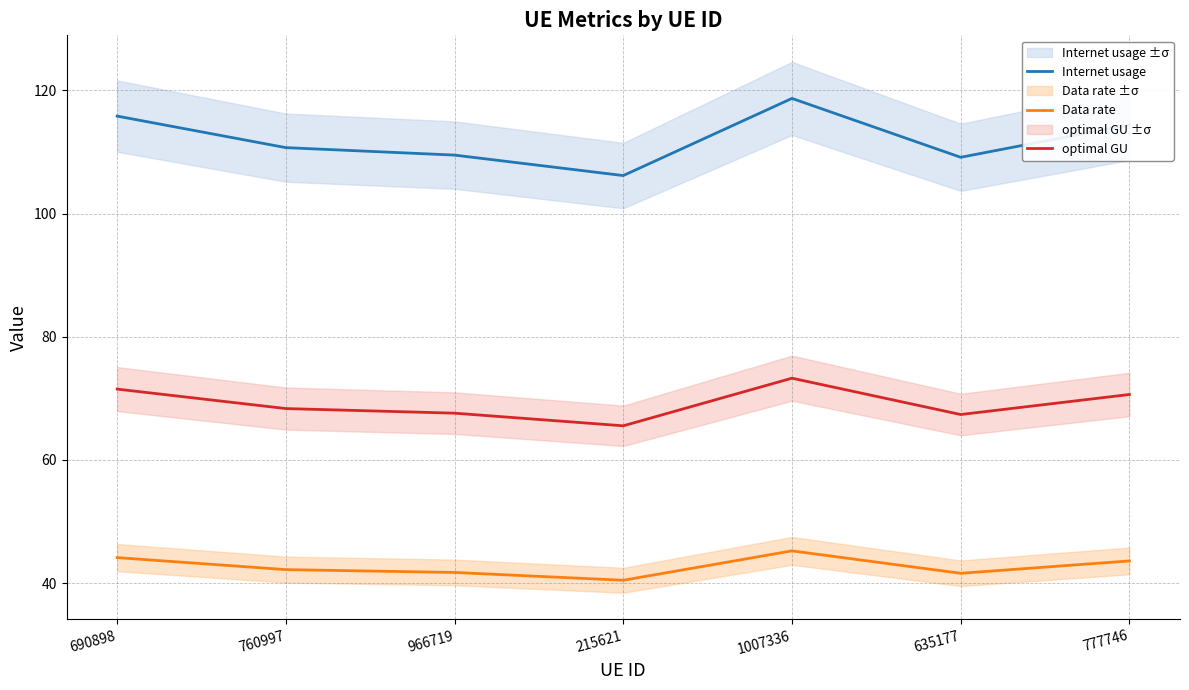

How many lines are shown in the chart?

3